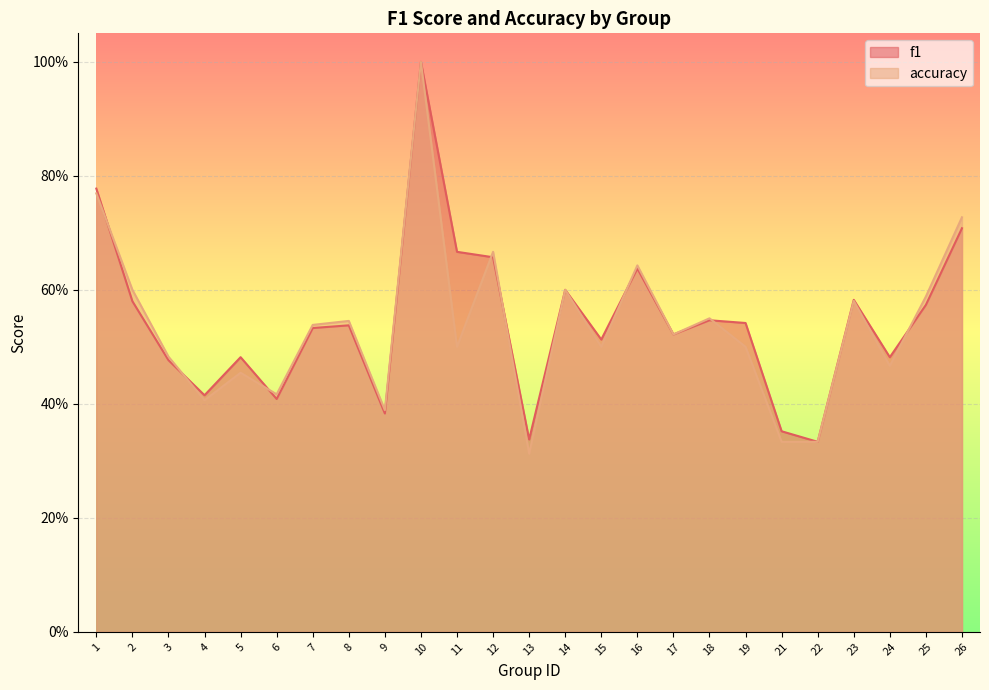

Reading left to right, what are all the values shown in this chart?

f1: 0.8	0.6	0.5	0.4	0.5	0.4	0.5	0.5	0.4	1.0	0.7	0.7	0.3	0.6	0.5	0.6	0.5	0.5	0.5	0.4	0.3	0.6	0.5	0.6	0.7
accuracy: 0.8	0.6	0.5	0.4	0.5	0.4	0.5	0.5	0.4	1.0	0.5	0.7	0.3	0.6	0.5	0.6	0.5	0.6	0.5	0.3	0.3	0.6	0.5	0.6	0.7